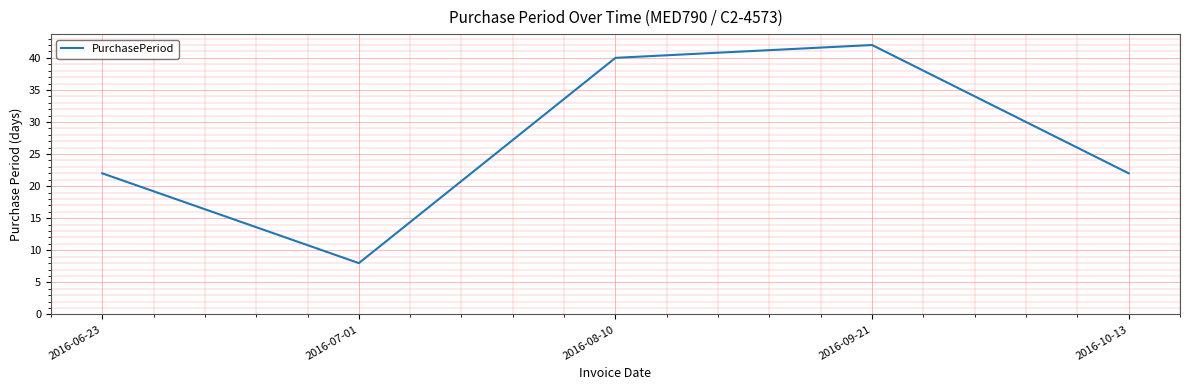

Which has a higher value, 2016-10-13 or 2016-07-01?

2016-10-13